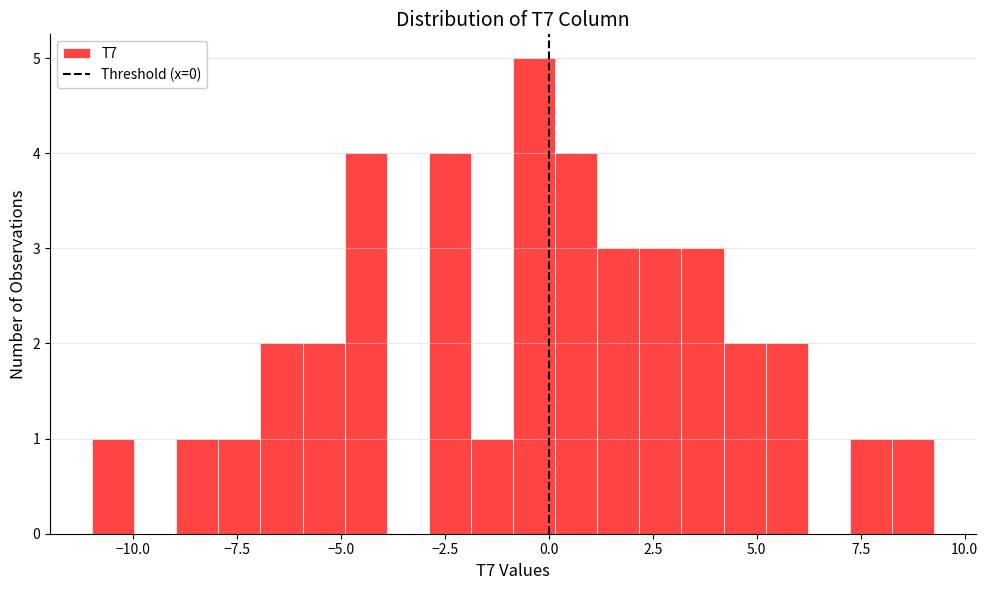

Read against the x-axis, roughly where is the centre of the tallest bar?

-0.5